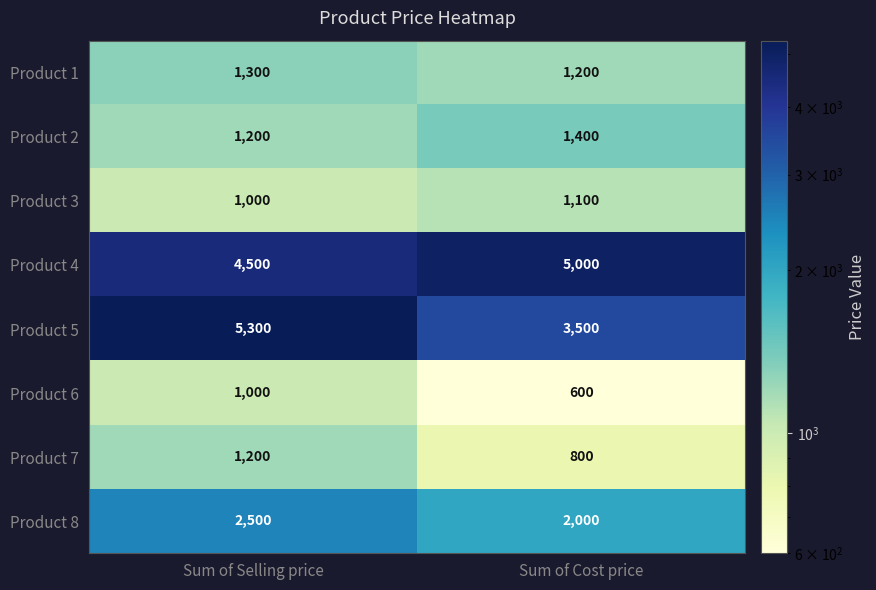

Is it true that Product 2 equals 1200 at Sum of Selling price?

True